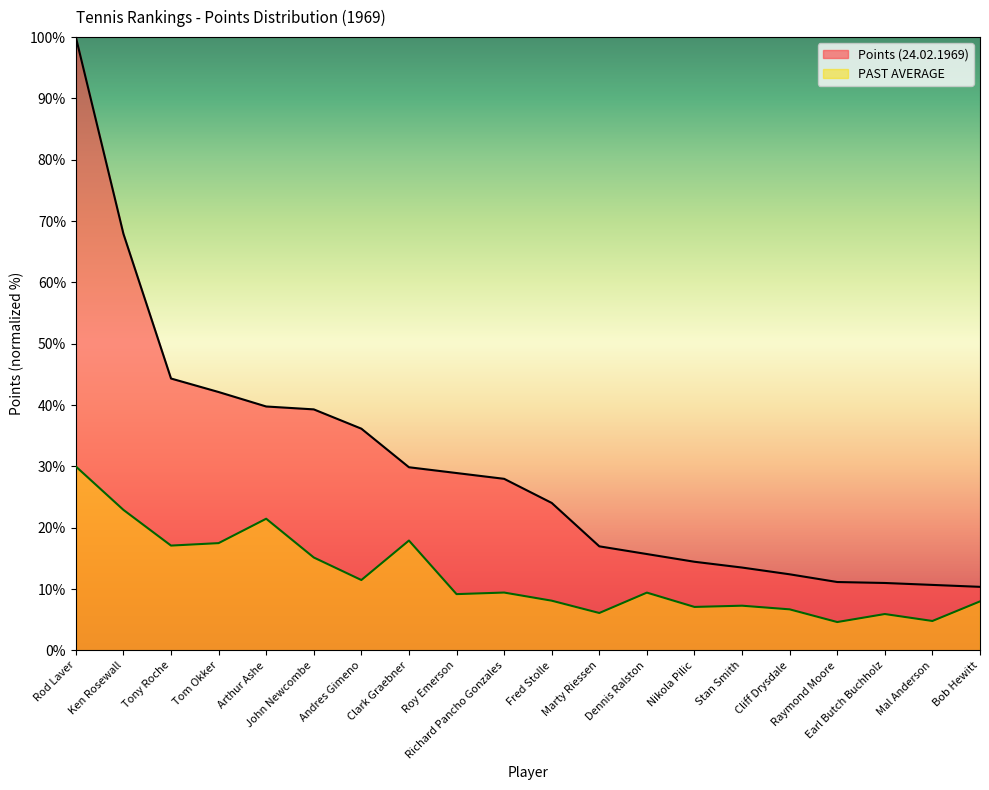

What are all the series names shown in the legend?

Points (24.02.1969), PAST AVERAGE